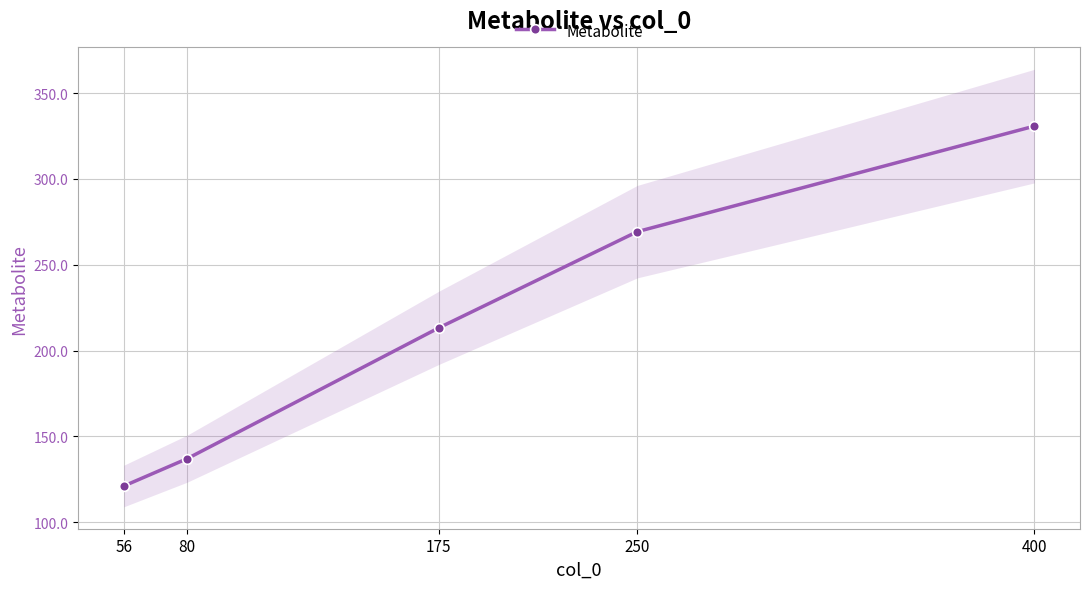

True or false: there are more than 1 points higher than both neighbors.

False